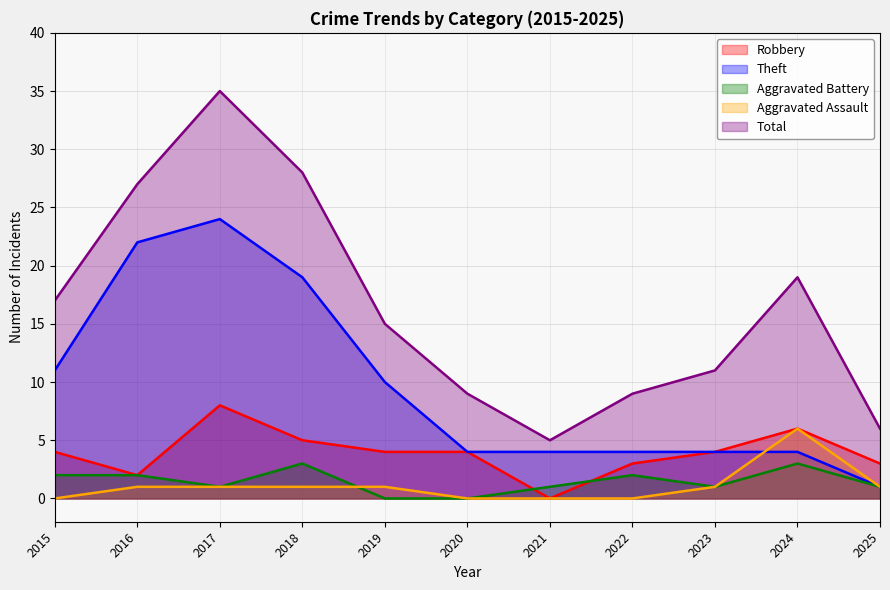

Which category has the lowest value in the Total series?

2021